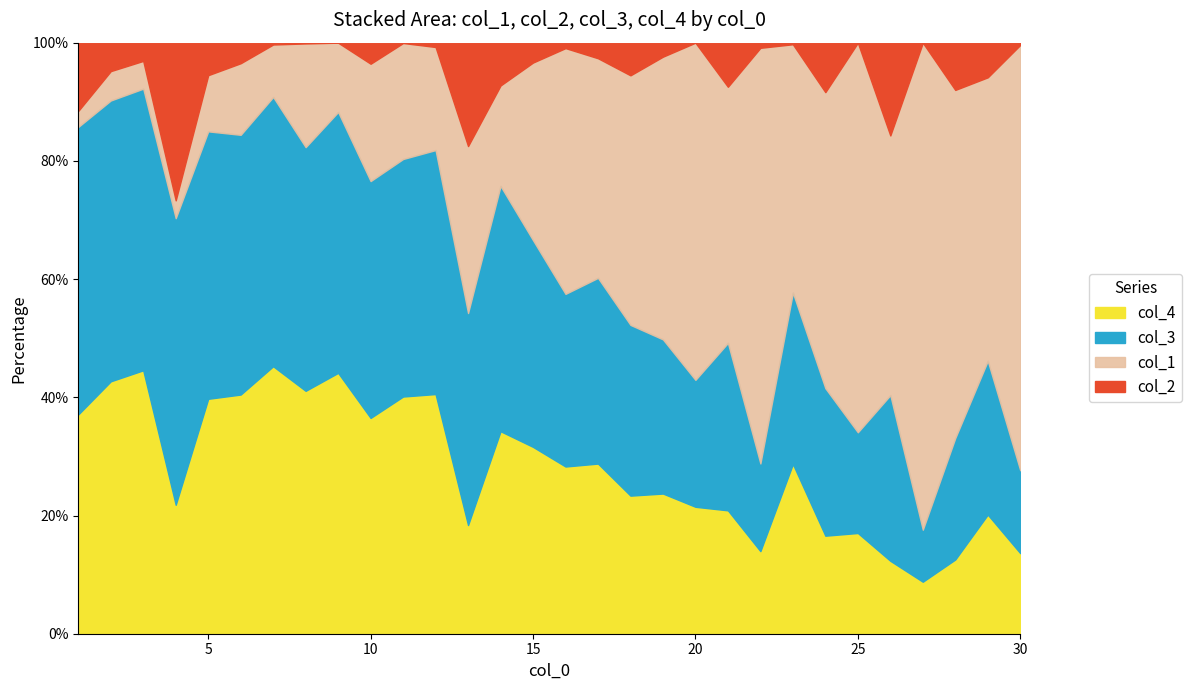

What is the highest value of the col_4 series?

45.3